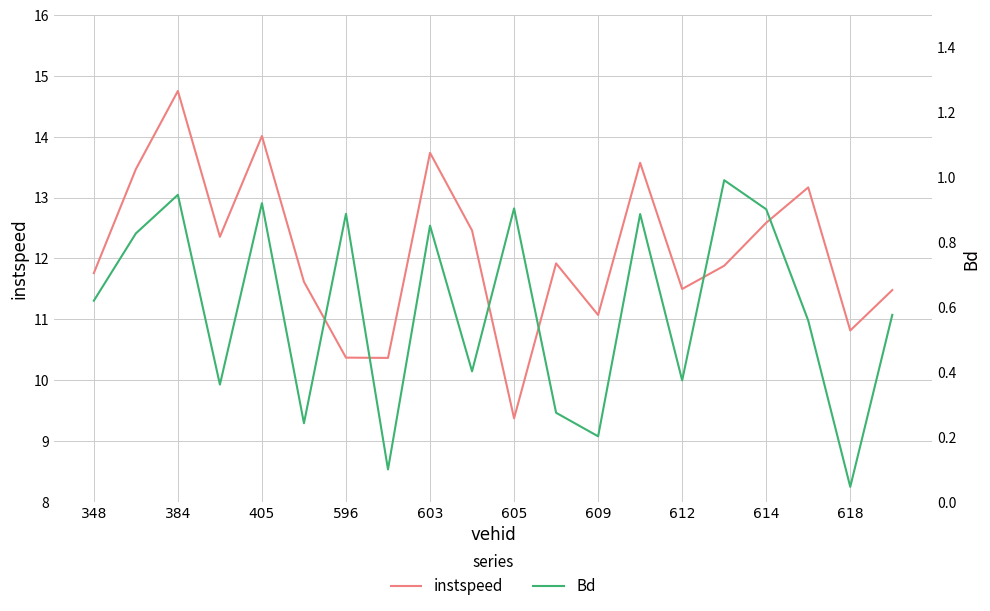

True or false: instspeed has a value of 9.7 at 384.

False